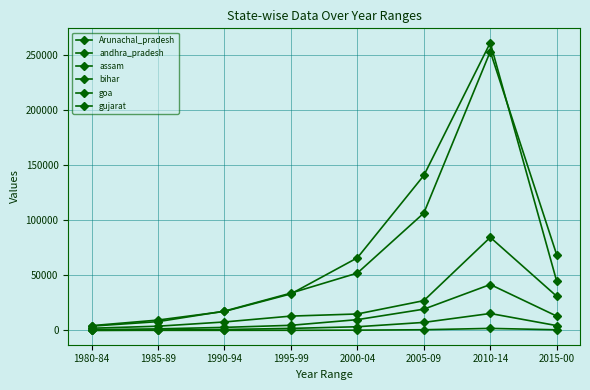

Rank the series by their maximum value, from lowest to highest.

Arunachal_pradesh, goa, assam, bihar, gujarat, andhra_pradesh